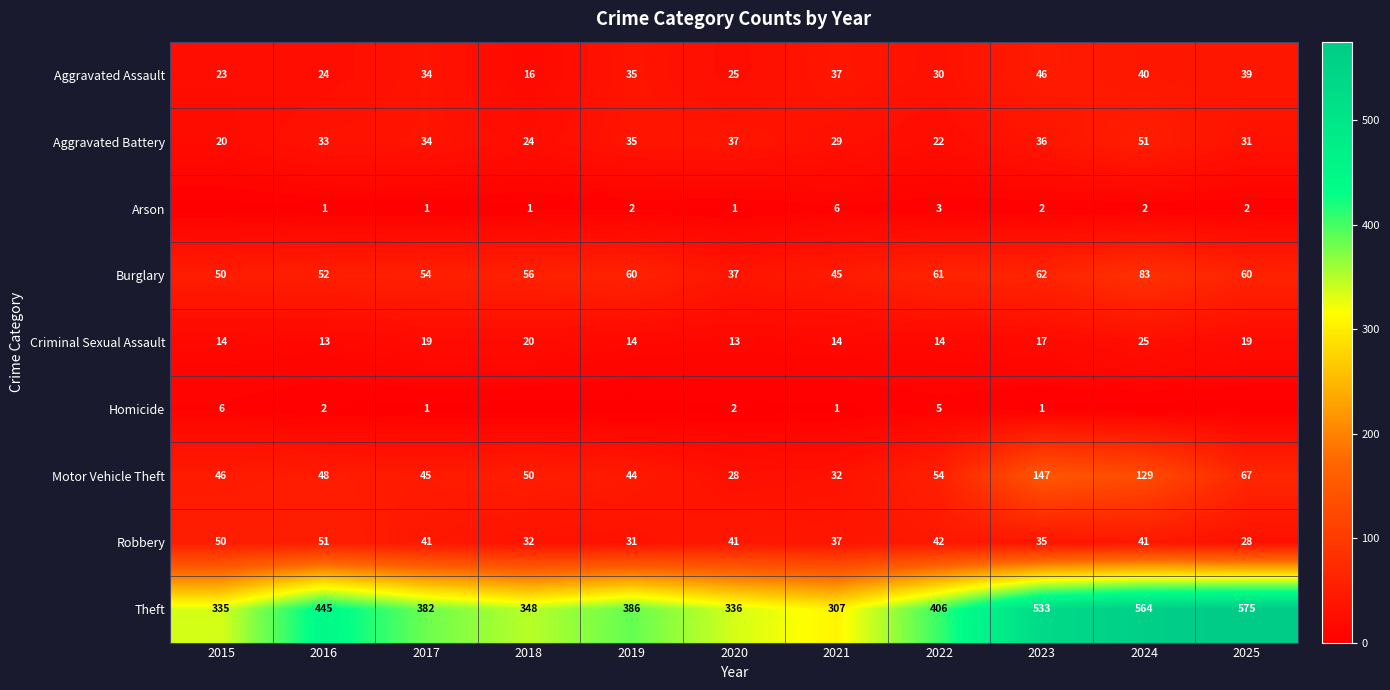

Rank the categories by Theft value from lowest to highest.

2021, 2015, 2020, 2018, 2017, 2019, 2022, 2016, 2023, 2024, 2025